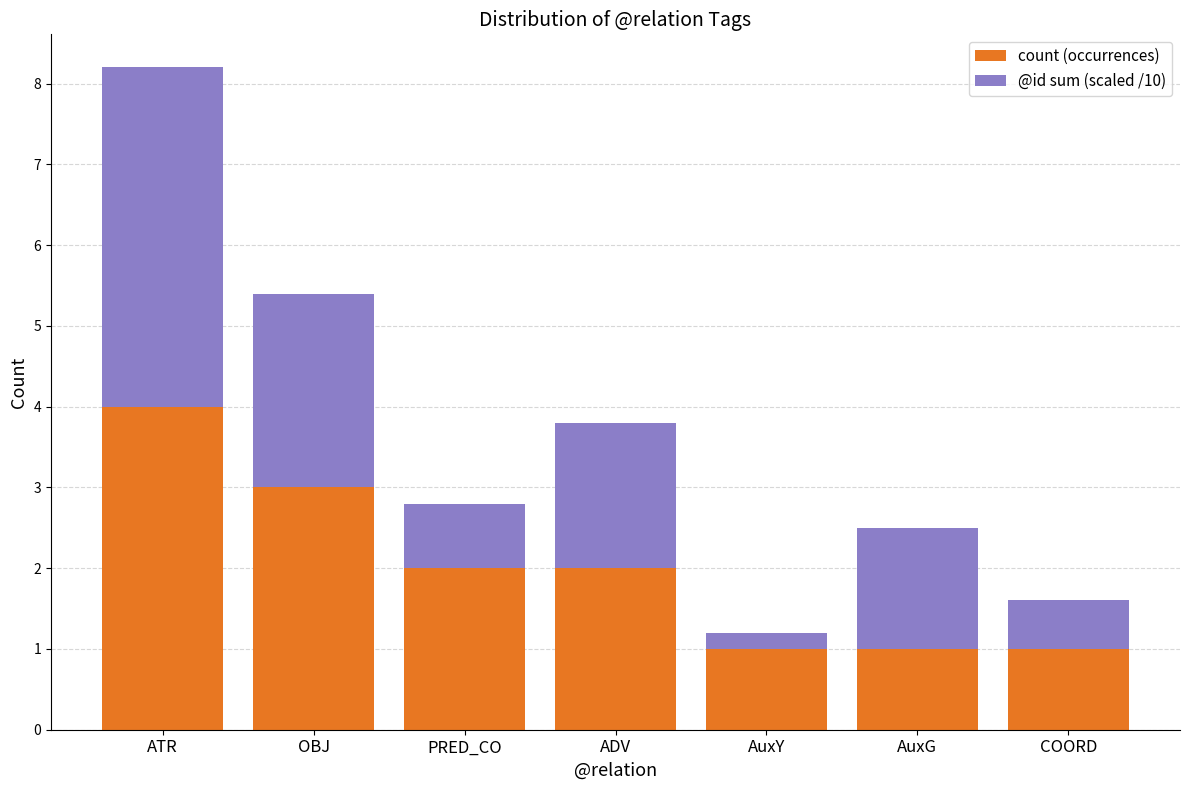

The count (occurrences) series shows 3.0 at OBJ. True or false?

True